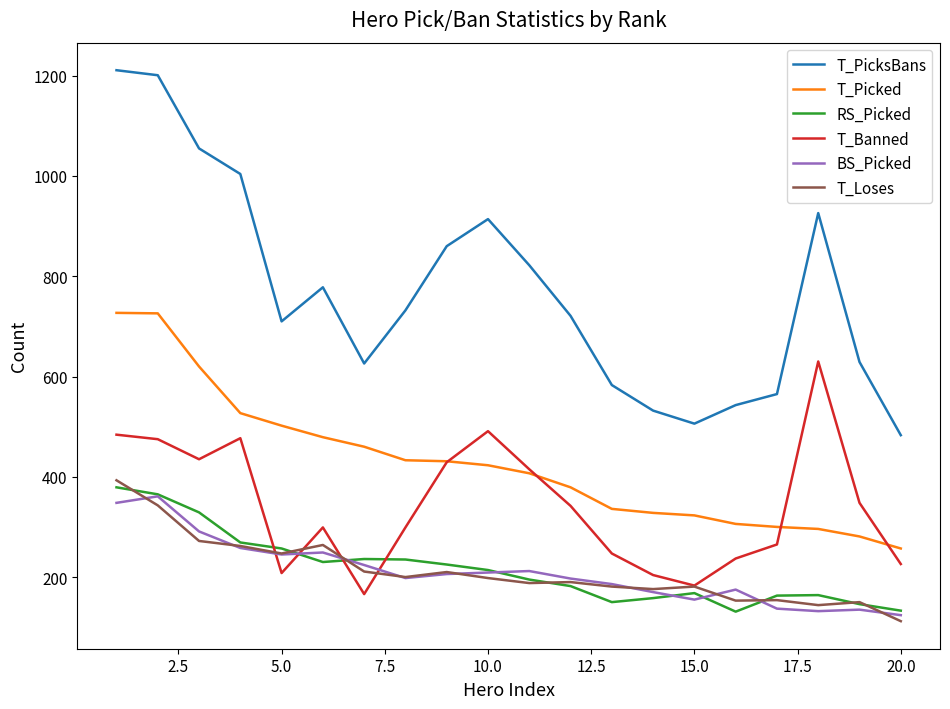

At how many categories does at least one series exceed 247?

20